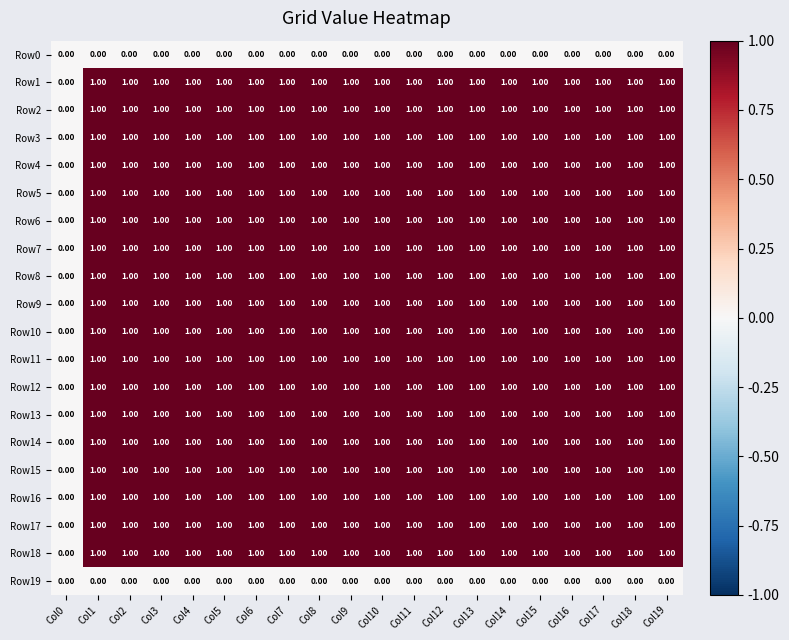

What is the sum of all Row9 values?

19